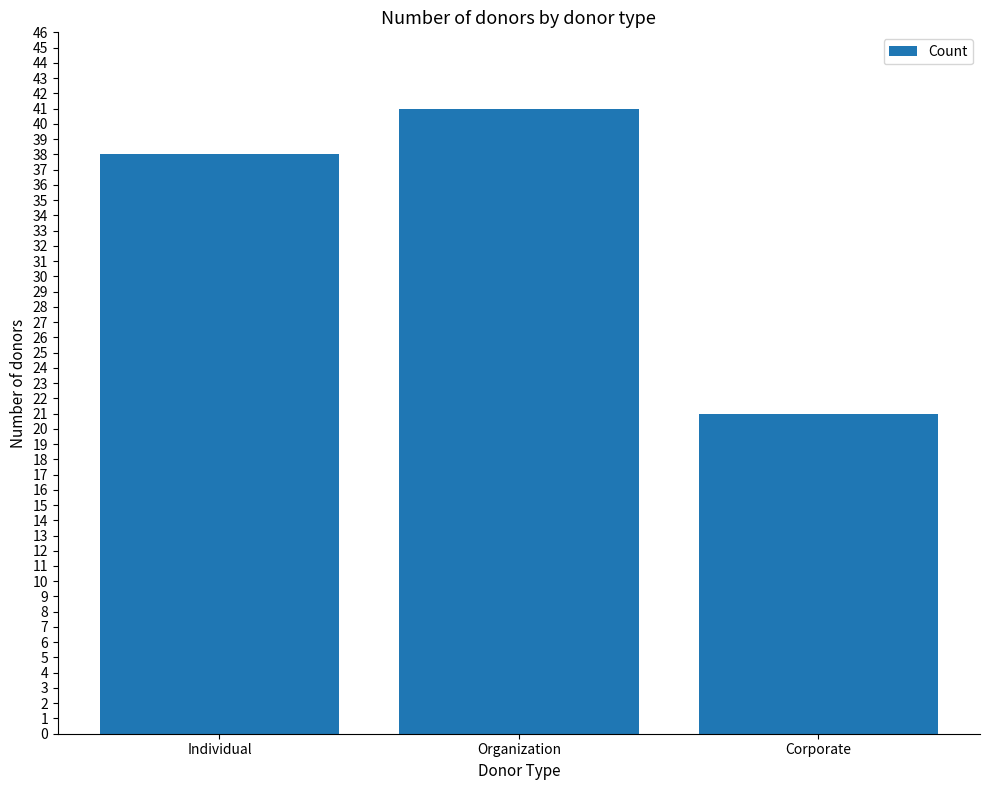

What is the greatest value displayed?

41